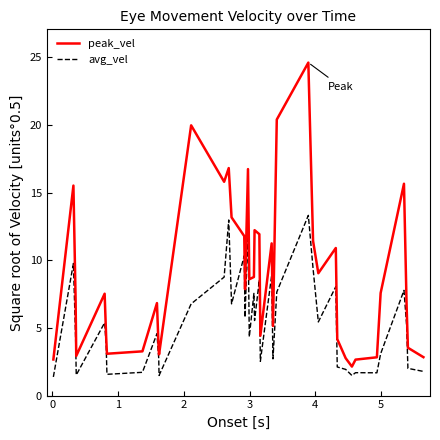

What is the highest value of the avg_vel series?

13.3